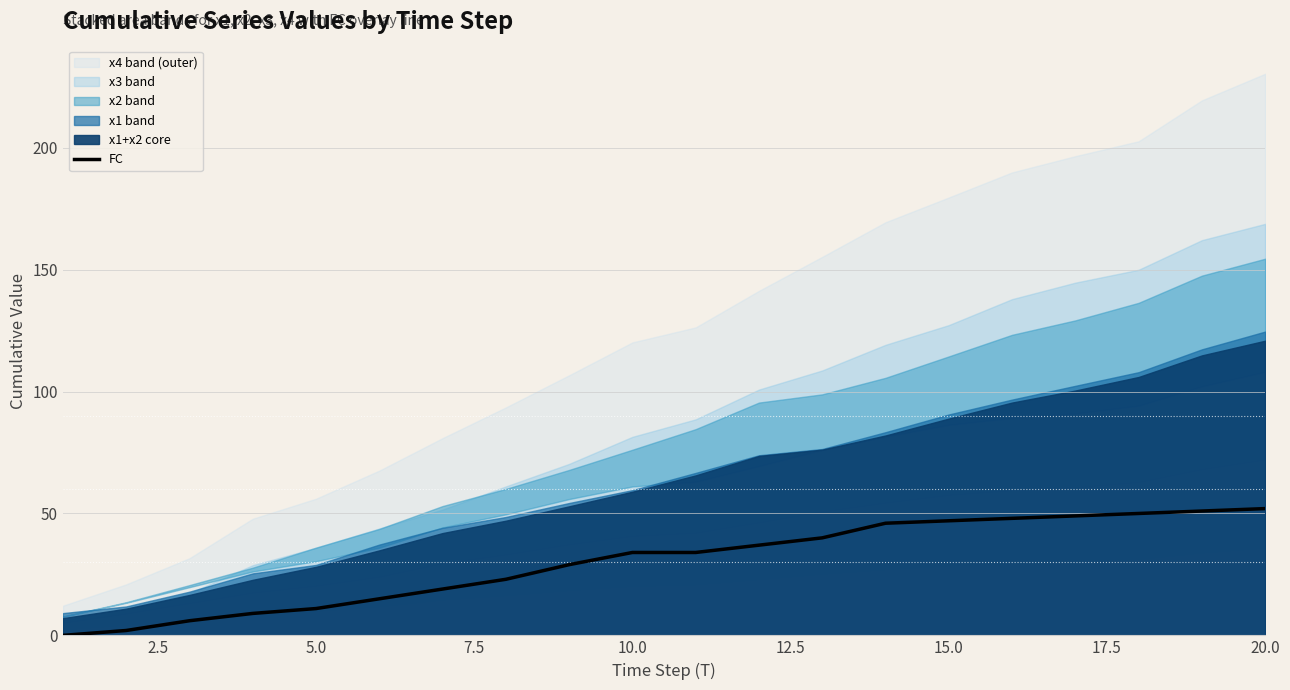

Is it true that FC equals 52 at 20.0?

True